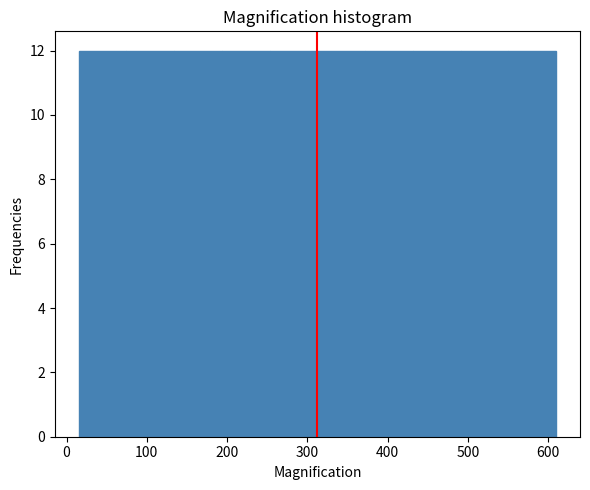

How tall is the bar that spans 70 to 130 on the x-axis? Neither the bar edges nor the heights are printed on the chart, so give them approximately, as read against the axes.

12